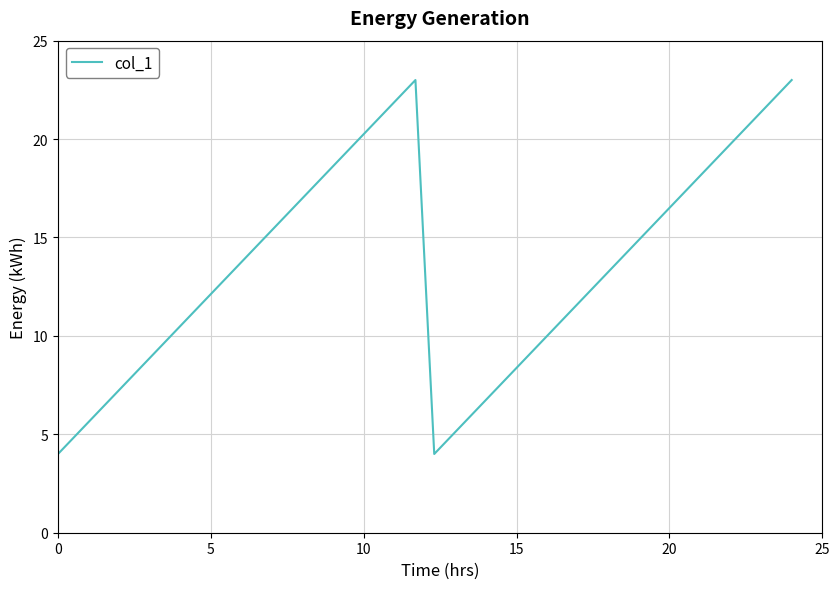

What is the maximum value shown in the chart?

23